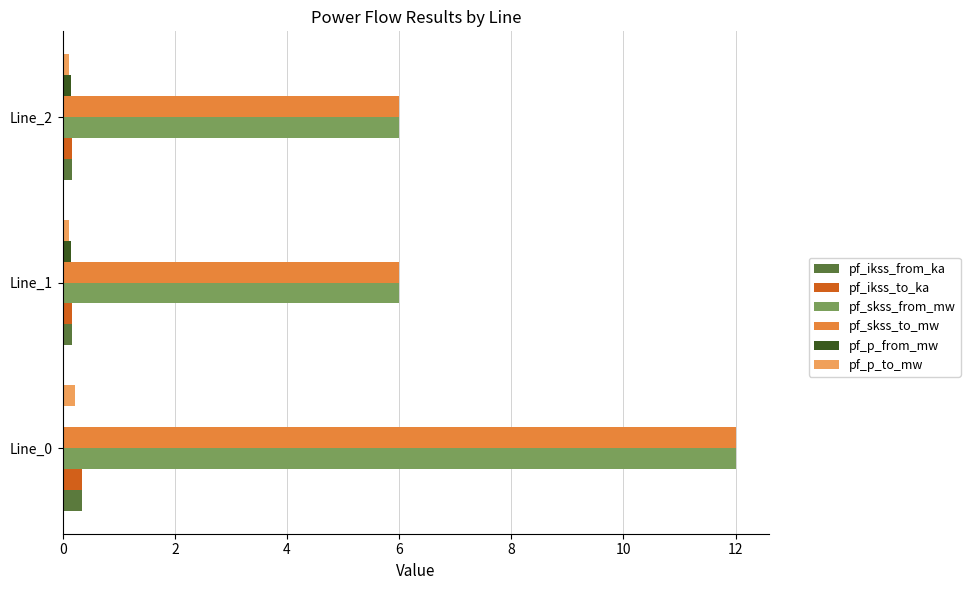

What is the sum of all pf_ikss_from_ka values?

0.7